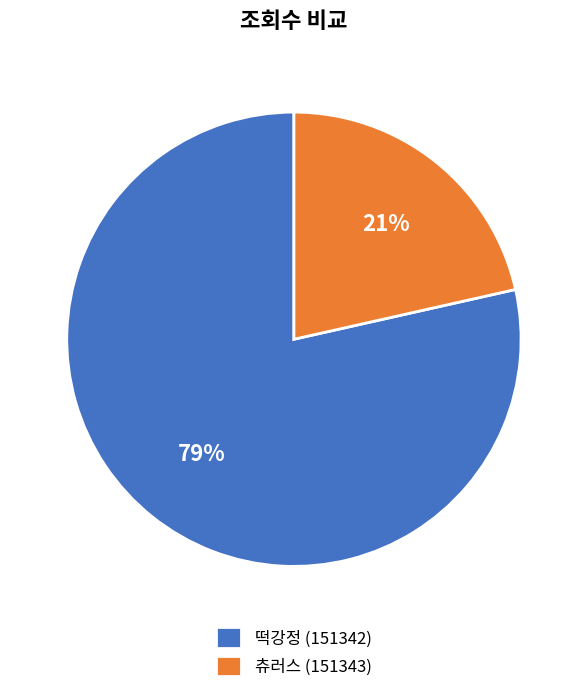

To the nearest percent, what is the average slice percentage?

50%